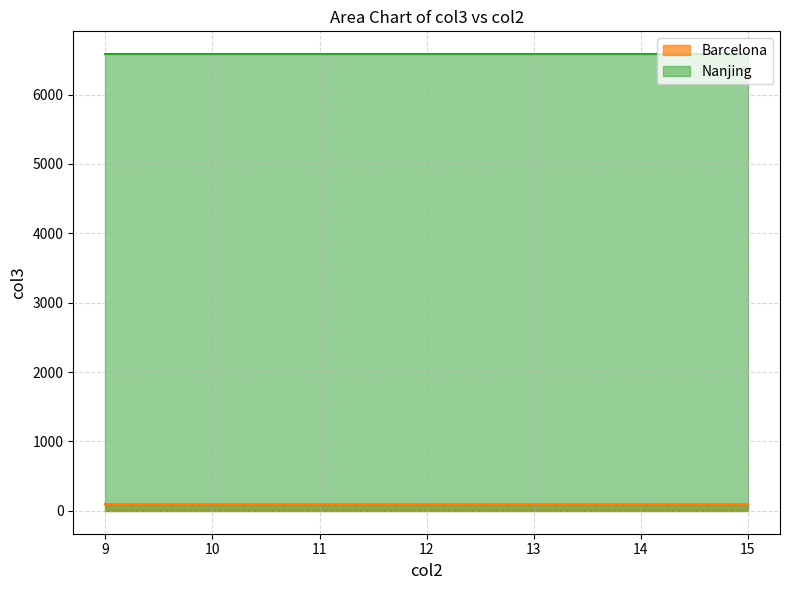

Reading left to right, transcribe all the data shown in this chart.

6582.0	101.3	6582.0	101.3